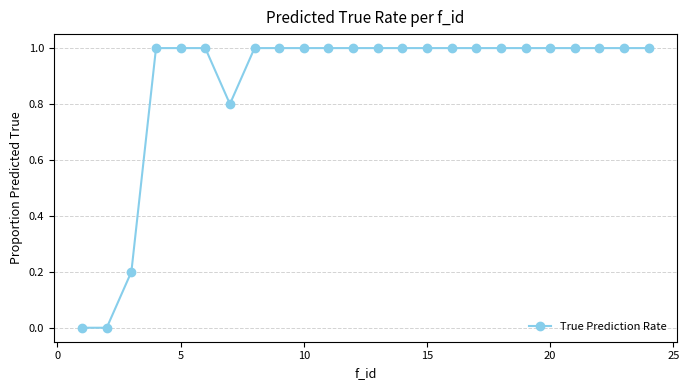

What is the average value?

0.9